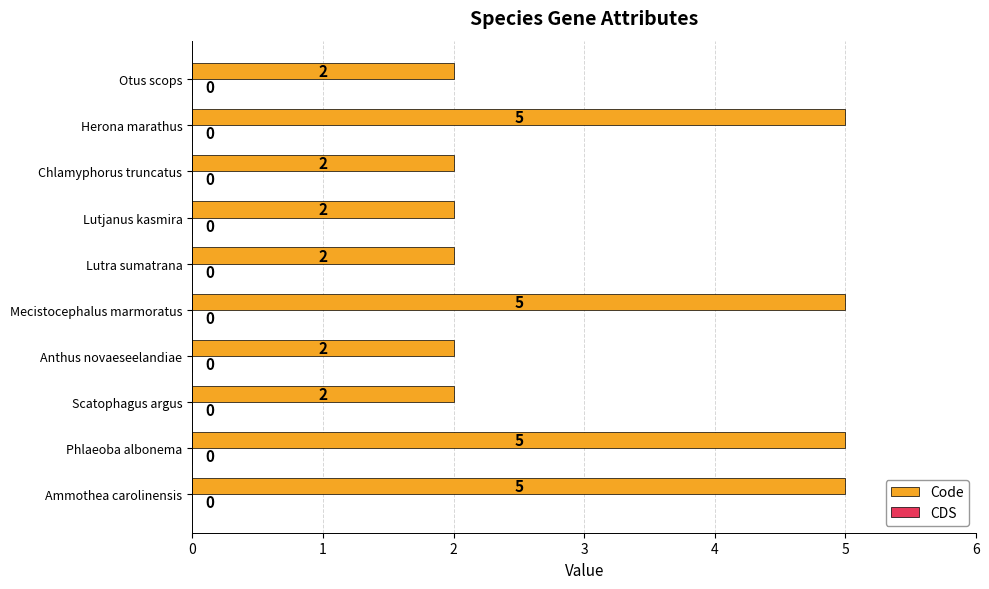

True or false: the data shows 1 at Ammothea carolinensis.

False